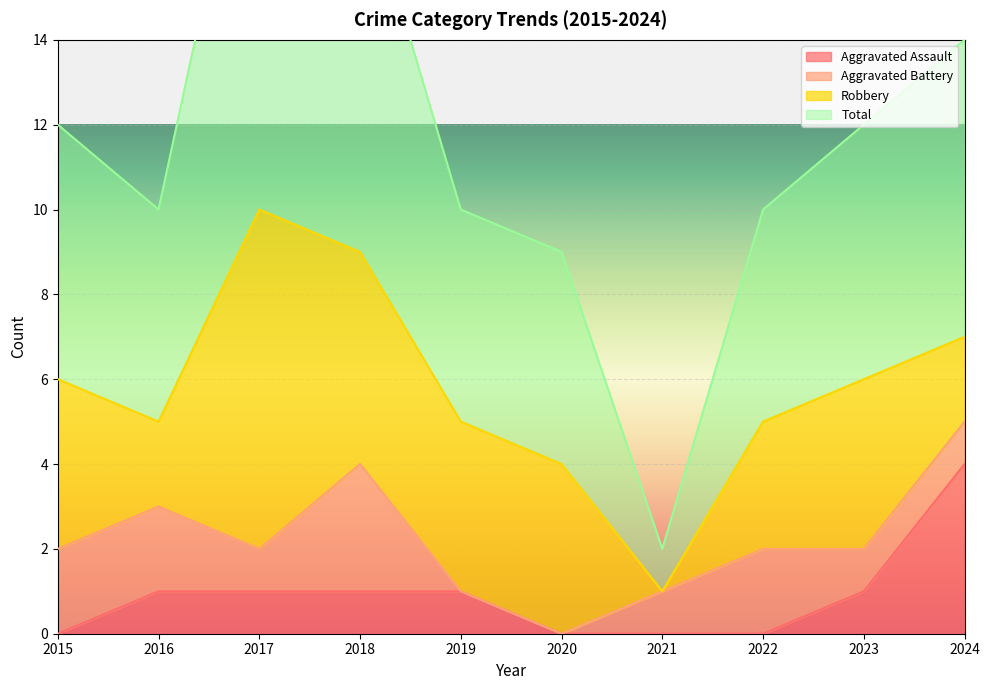

Is the value of Total at 2024 greater than the value of Aggravated Assault at 2017?

Yes